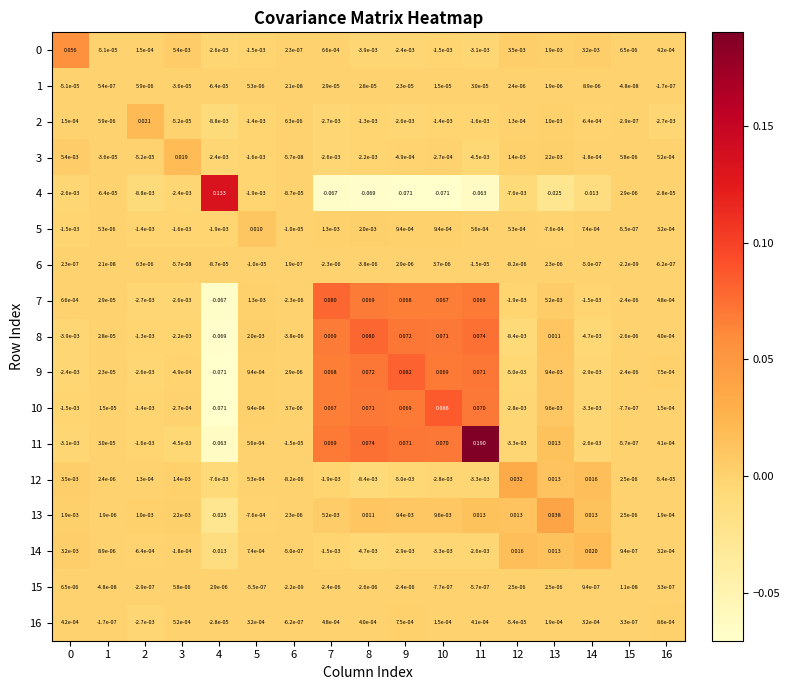

Is the value of 13 at 5 greater than the value of 0 at 15?

No